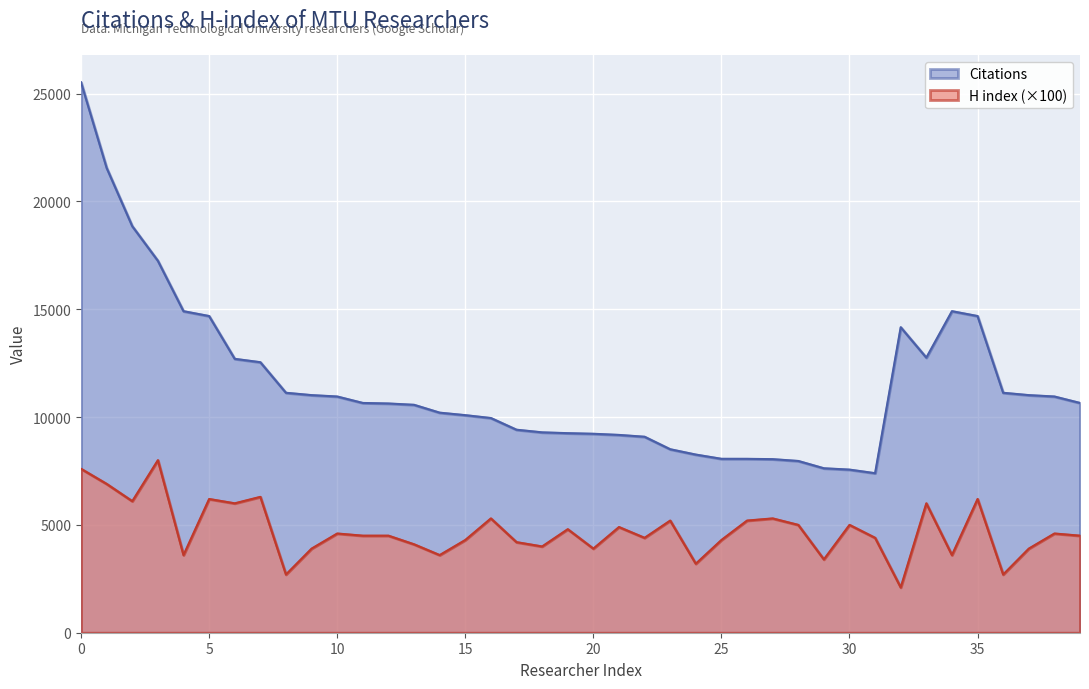

How many distinct data groups are displayed?

2